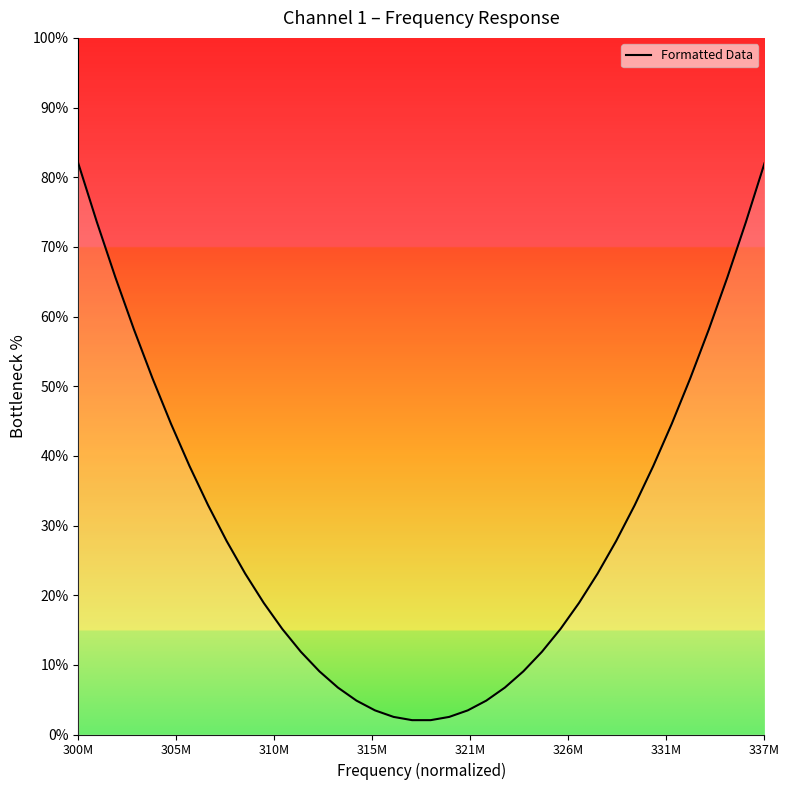

What is the maximum value shown in the chart?

82.0